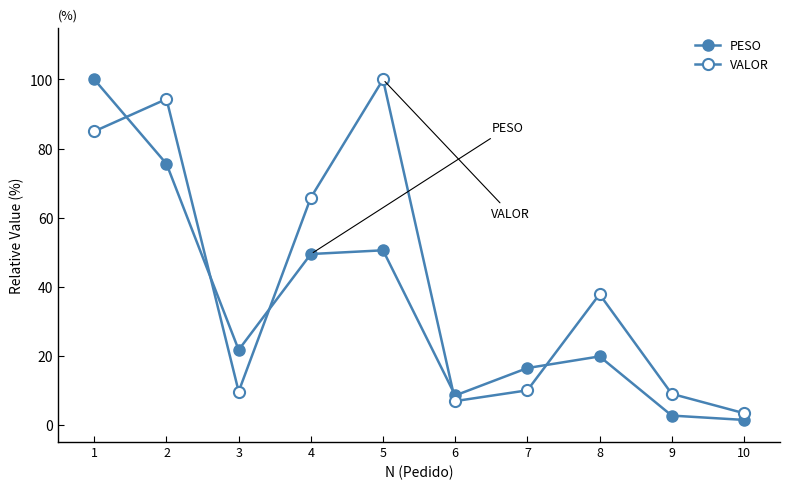

What is the total value across all series at 10?

4.8